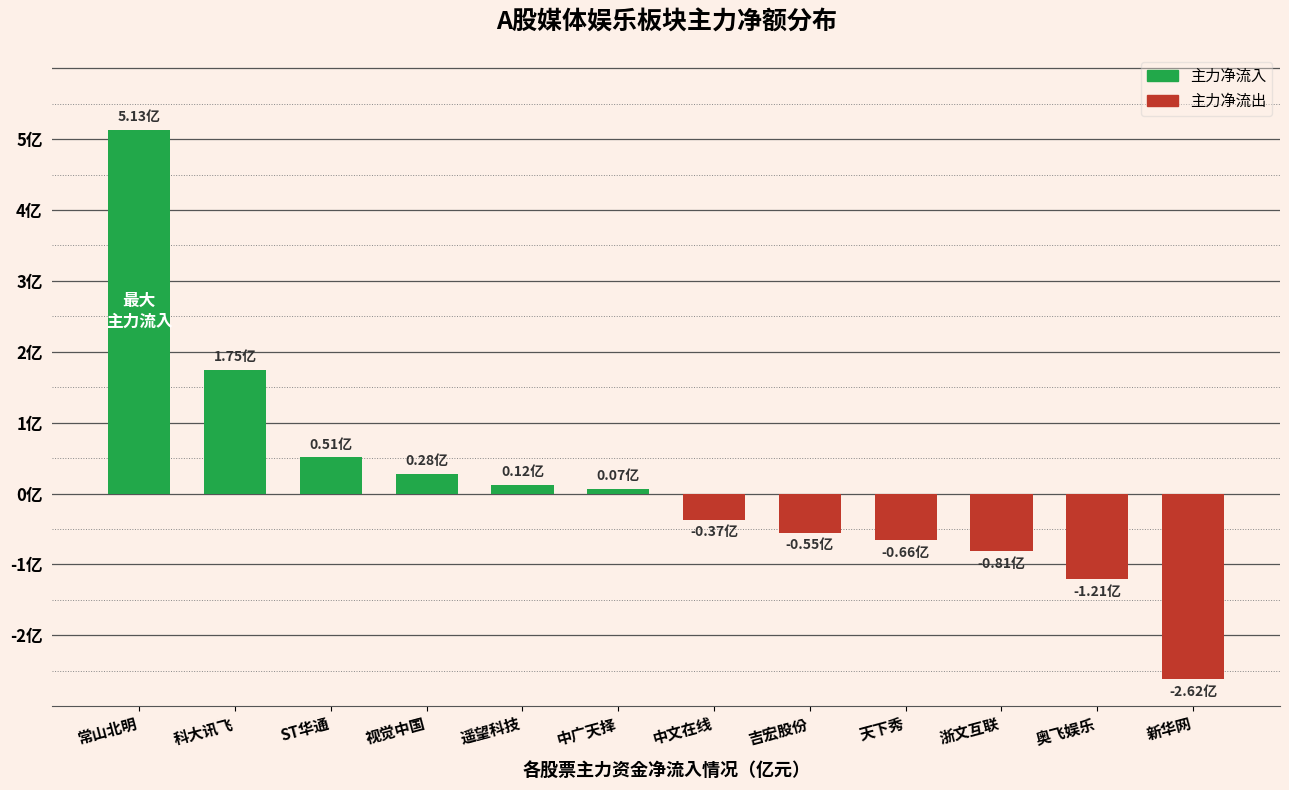

Rank the categories by value from lowest to highest.

新华网, 奥飞娱乐, 浙文互联, 天下秀, 吉宏股份, 中文在线, 中广天择, 遥望科技, 视觉中国, ST华通, 科大讯飞, 常山北明